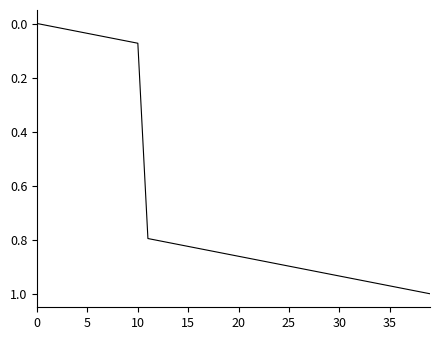

What is the value of the 40th point from the left?

1.0